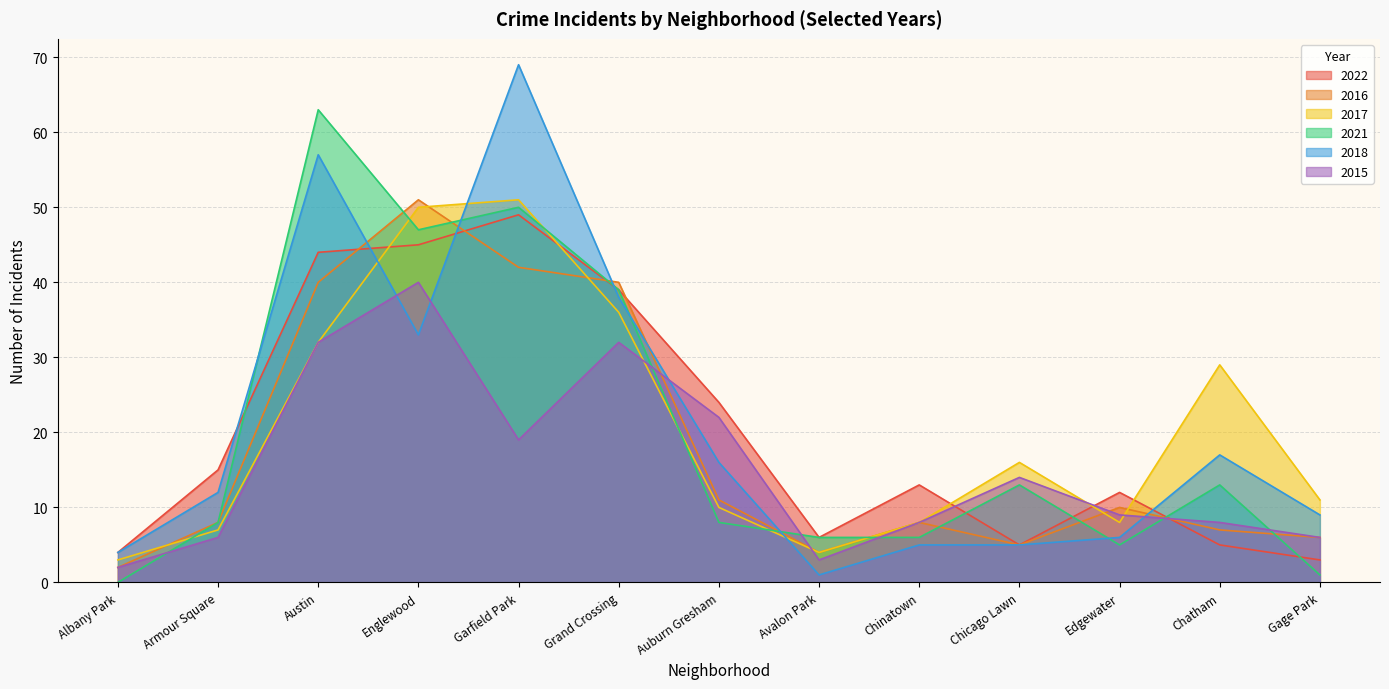

What is the approximate value of 2015 at Edgewater, to the nearest 10?

10